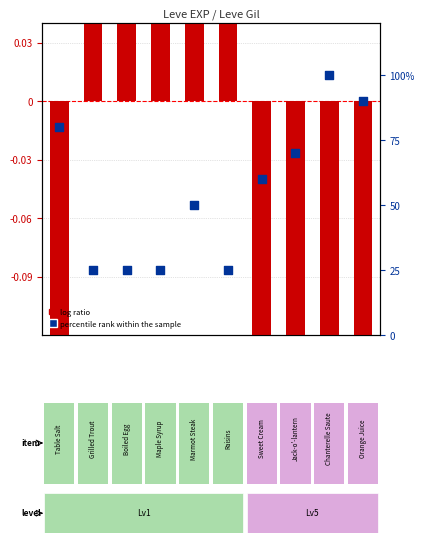

Which series has the widest spread of Y values?

percentile rank within the sample